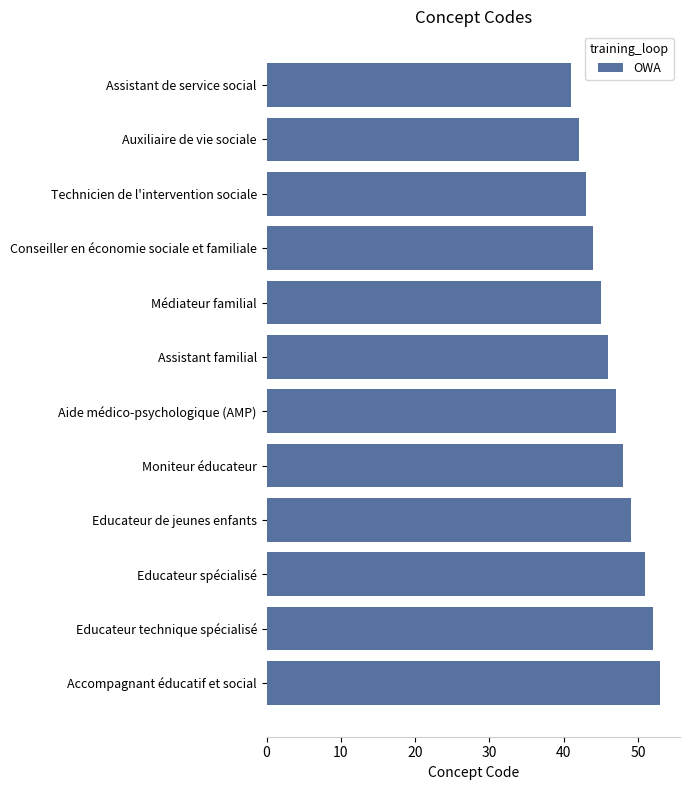

How many data points are less than 47?

6